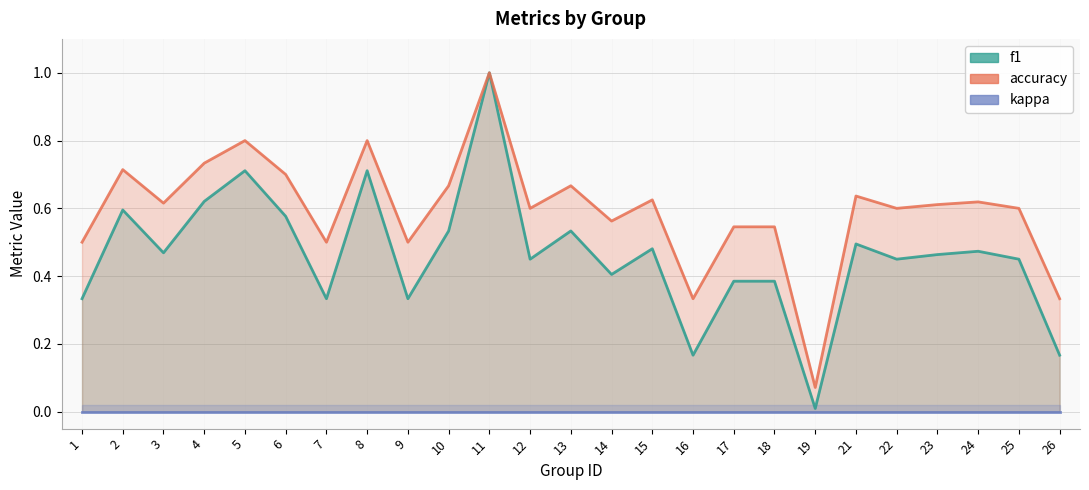

Does the chart have visible grid lines?

Yes